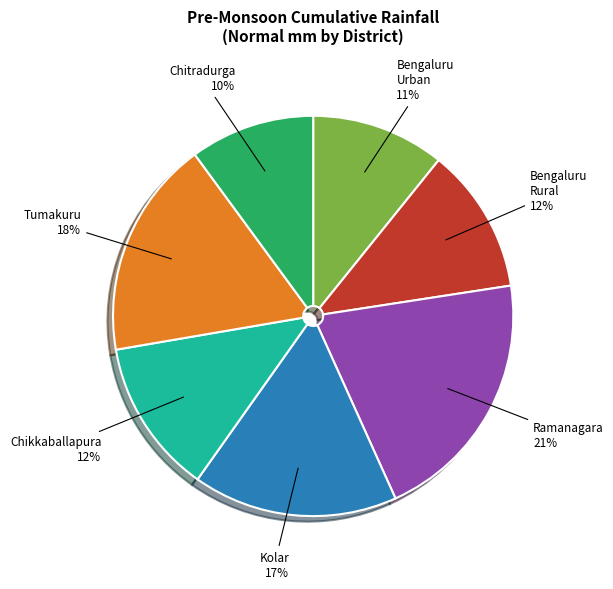

To the nearest percent, what is the combined percentage of Chikkaballapura and Kolar?

29%